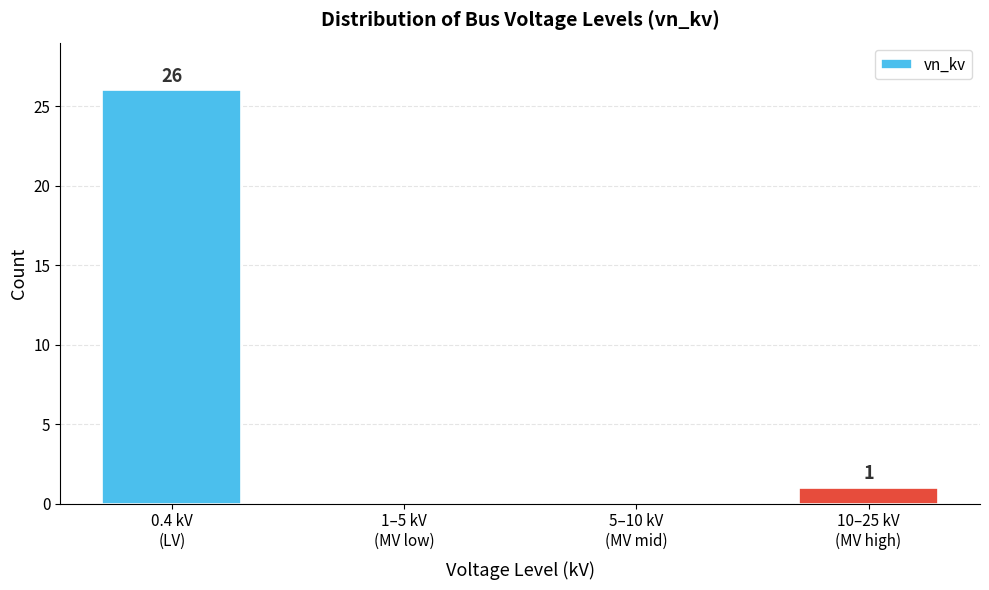

What is the sum of all values?

27